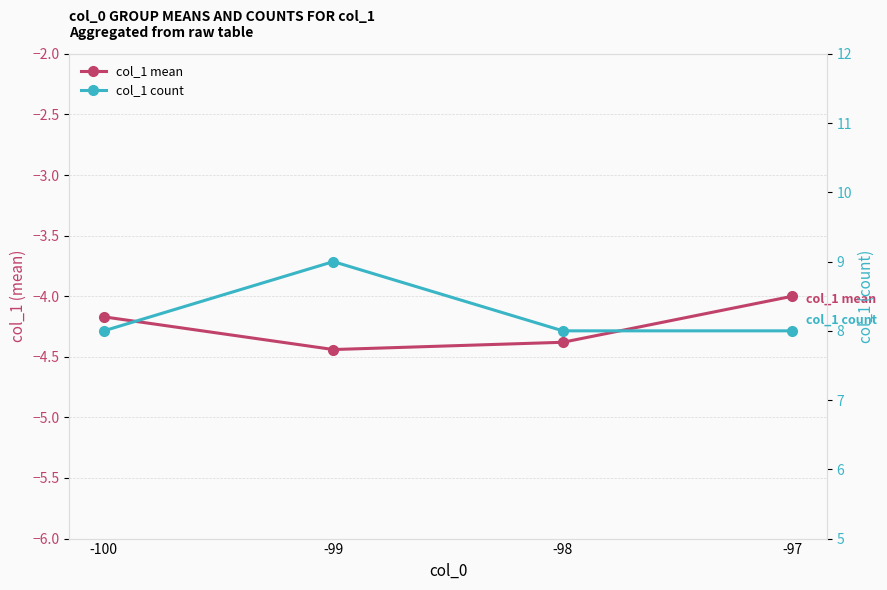

Rank the categories by col_1 count value from lowest to highest.

-100, -98, -97, -99